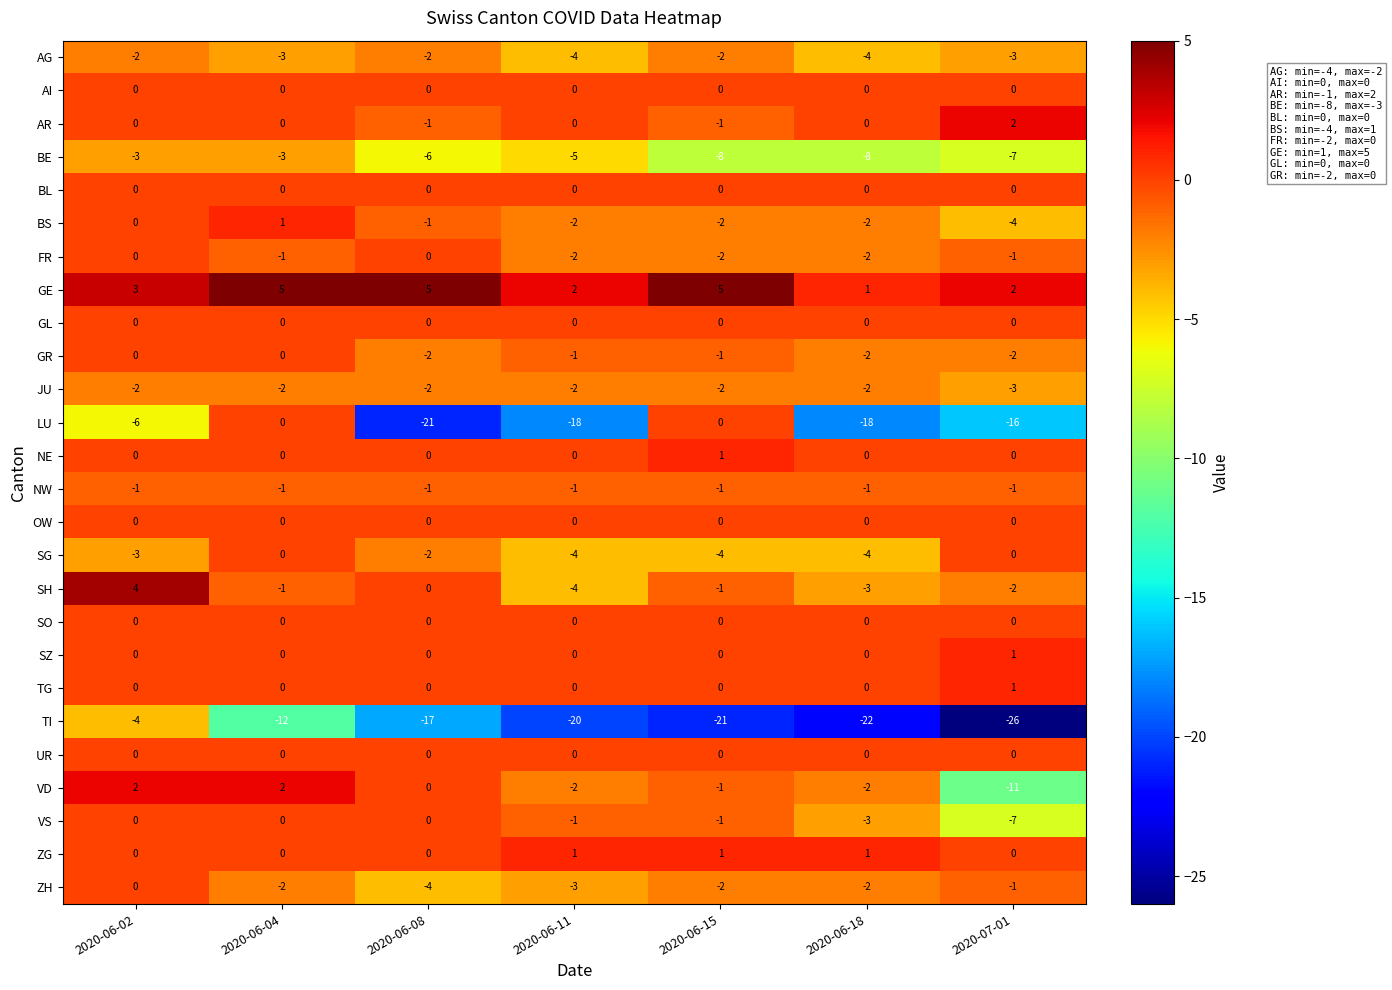

At which label does SG first exceed -3?

2020-06-04